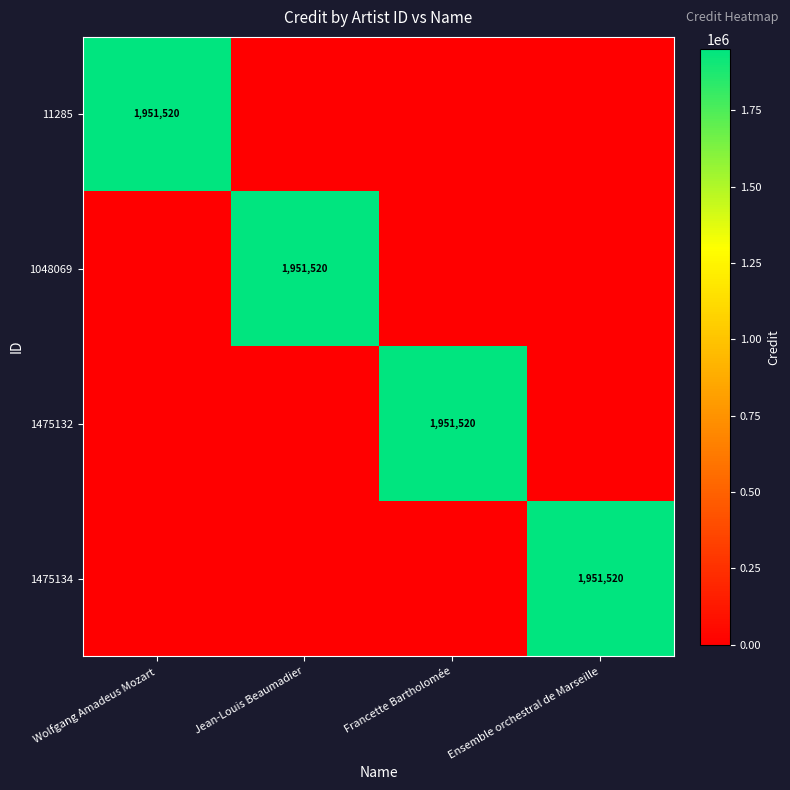

At which category is the sum across all series the highest?

Wolfgang Amadeus Mozart